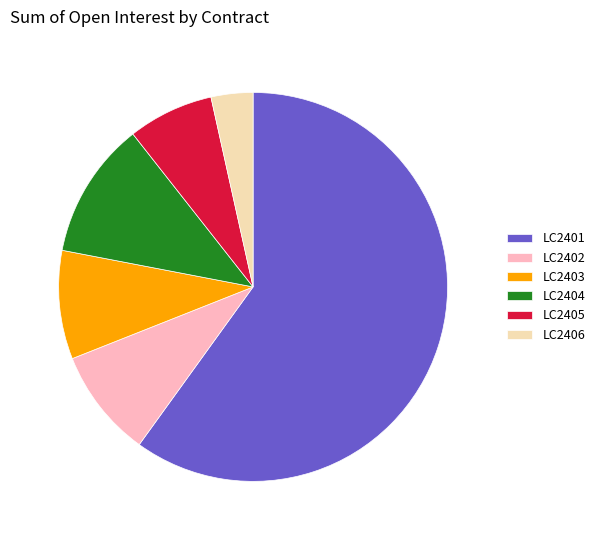

Is there a majority slice in this chart?

Yes